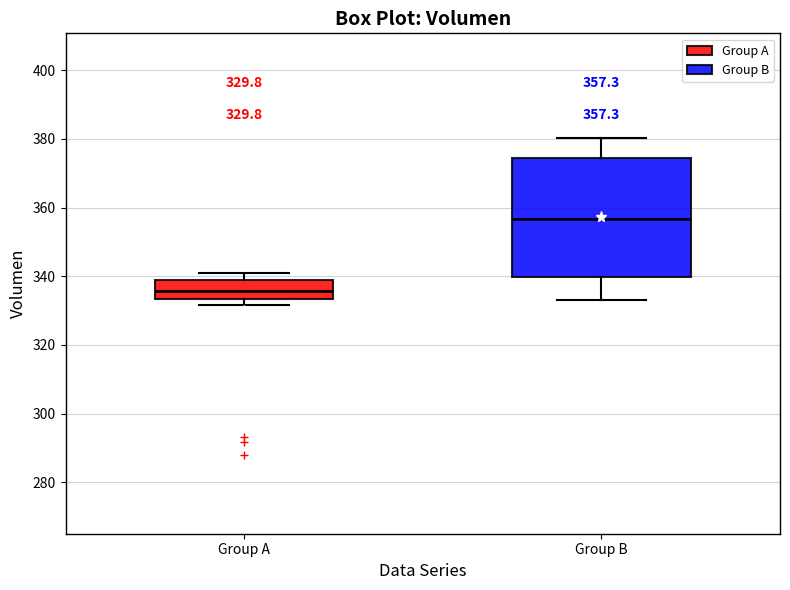

Which box has the highest median line?

Group B